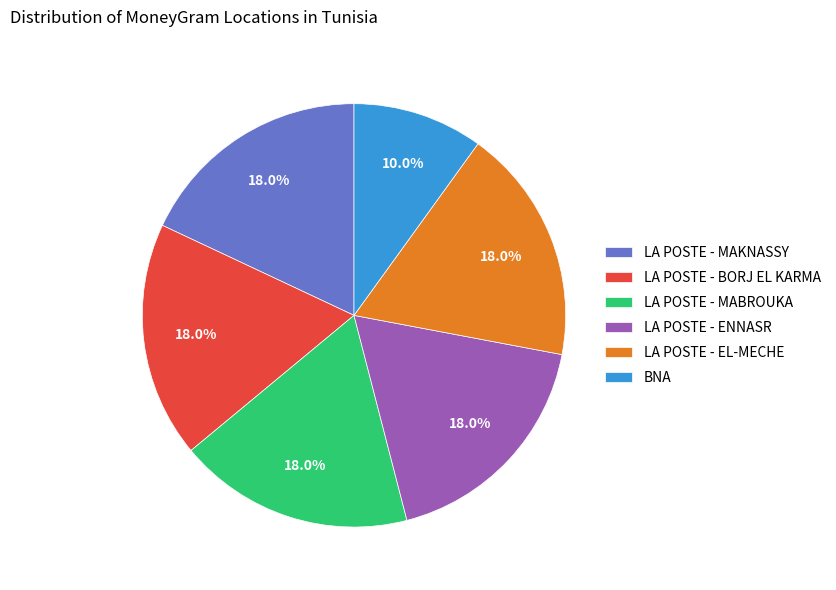

Which slice is the smallest?

BNA